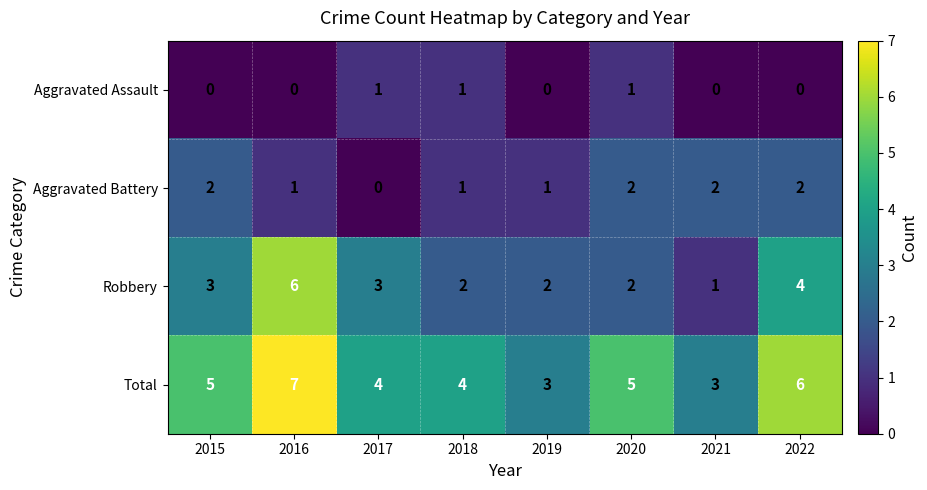

Which series has the widest spread of values?

Robbery